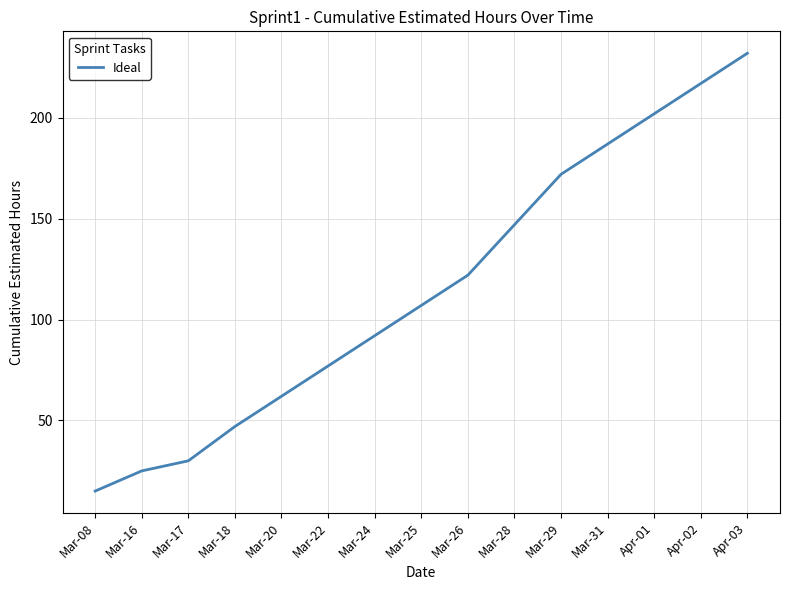

Rank the categories by value from highest to lowest.

Apr-03, Apr-02, Apr-01, Mar-31, Mar-29, Mar-28, Mar-26, Mar-25, Mar-24, Mar-22, Mar-20, Mar-18, Mar-17, Mar-16, Mar-08